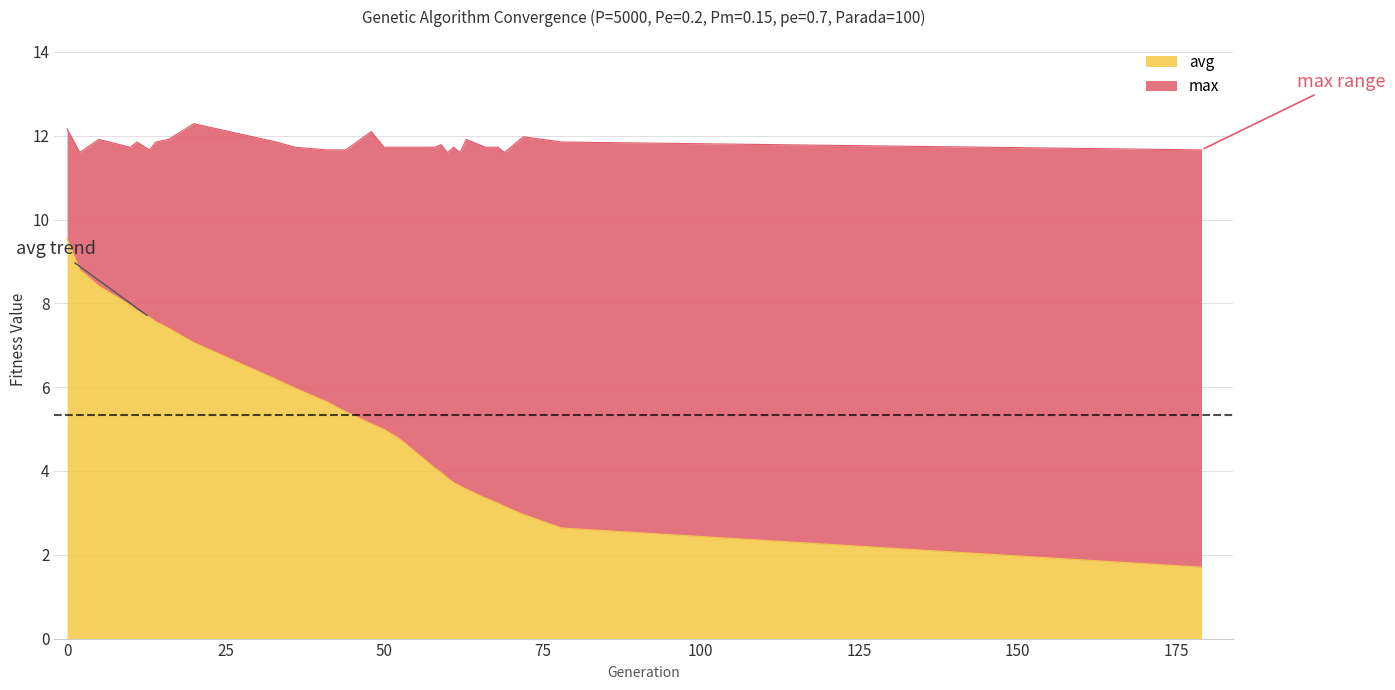

Where is the first local maximum for max?

5